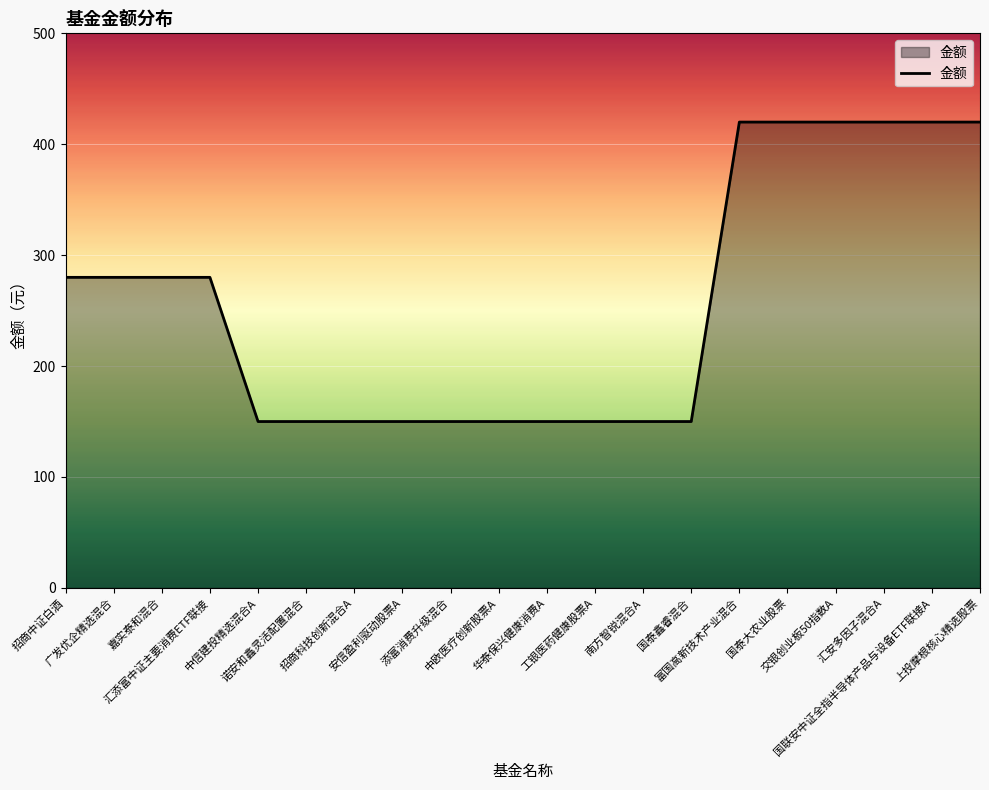

True or false: the data shows 576 at 交银创业板50指数A.

False